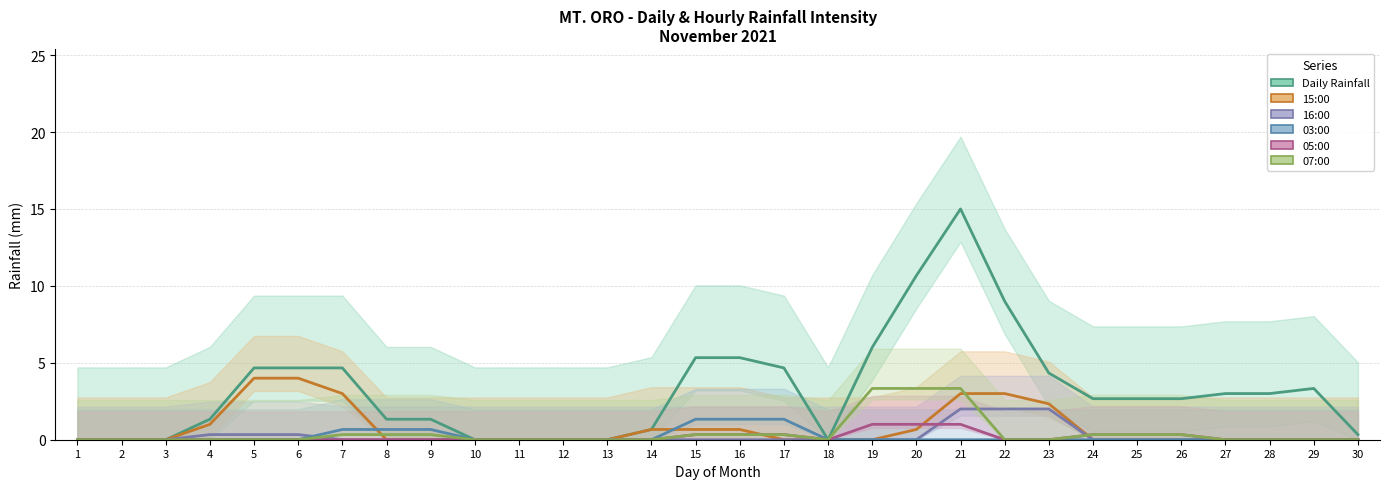

Between 17 and 20, which is larger?

20